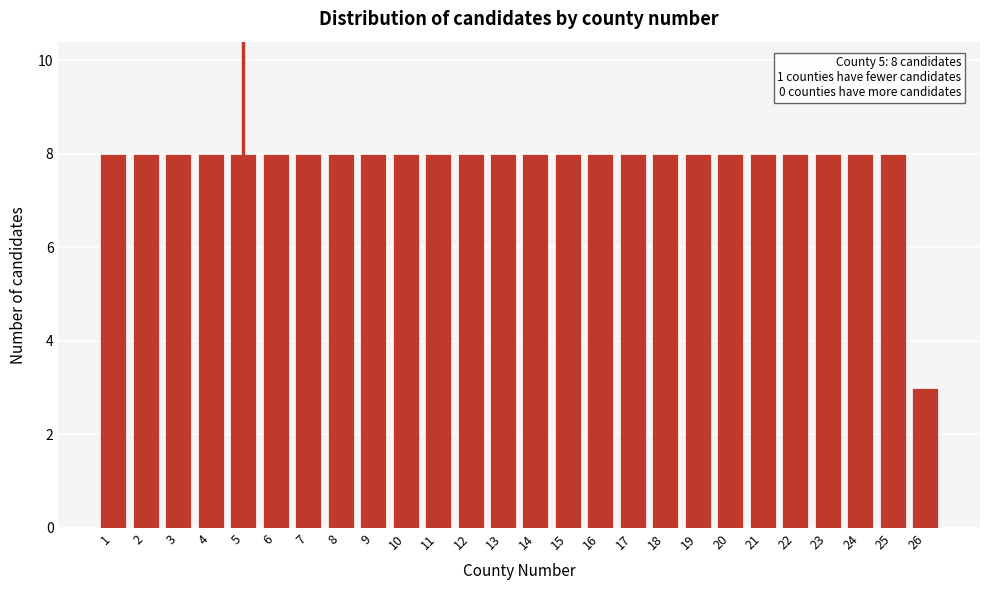

Reading left to right, what are all the values shown in this chart?

1=8	2=8	3=8	4=8	5=8	6=8	7=8	8=8	9=8	10=8	11=8	12=8	13=8	14=8	15=8	16=8	17=8	18=8	19=8	20=8	21=8	22=8	23=8	24=8	25=8	26=3